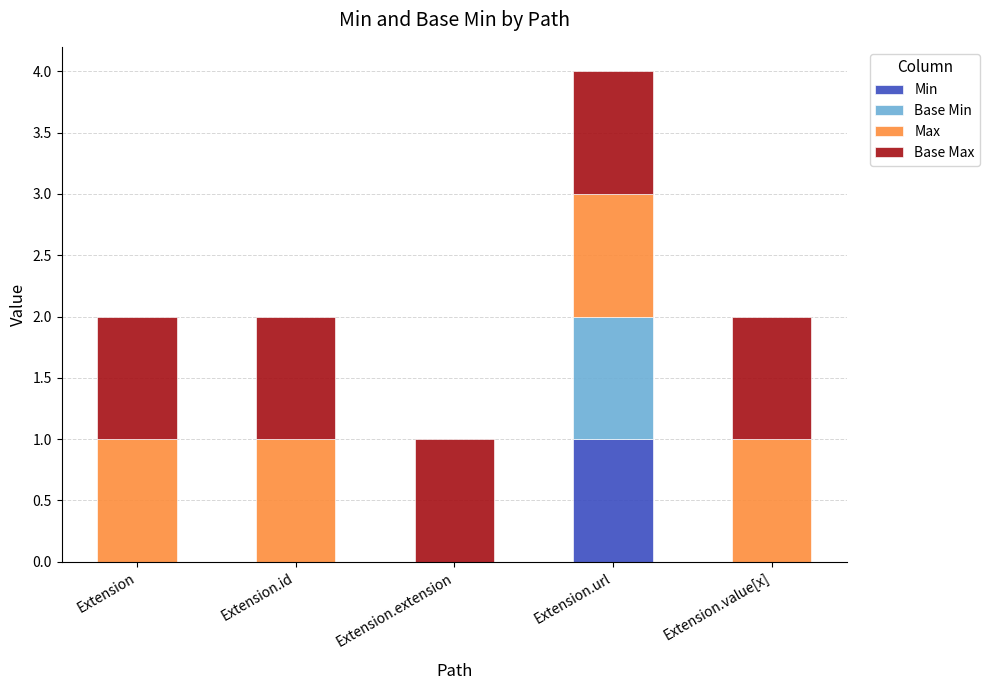

Reading left to right, list the values for the Min series.

Extension=0	Extension.id=0	Extension.extension=0	Extension.url=1	Extension.value[x]=0